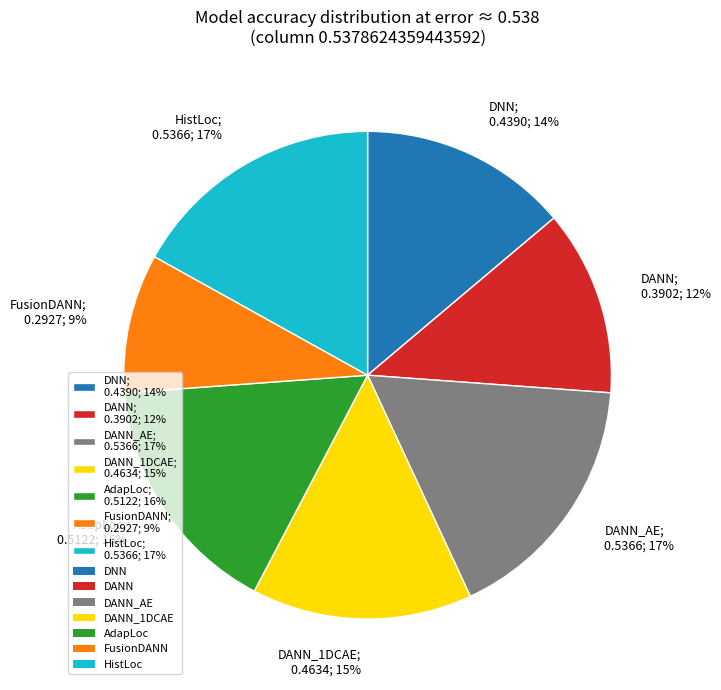

Does any single category account for the majority?

No